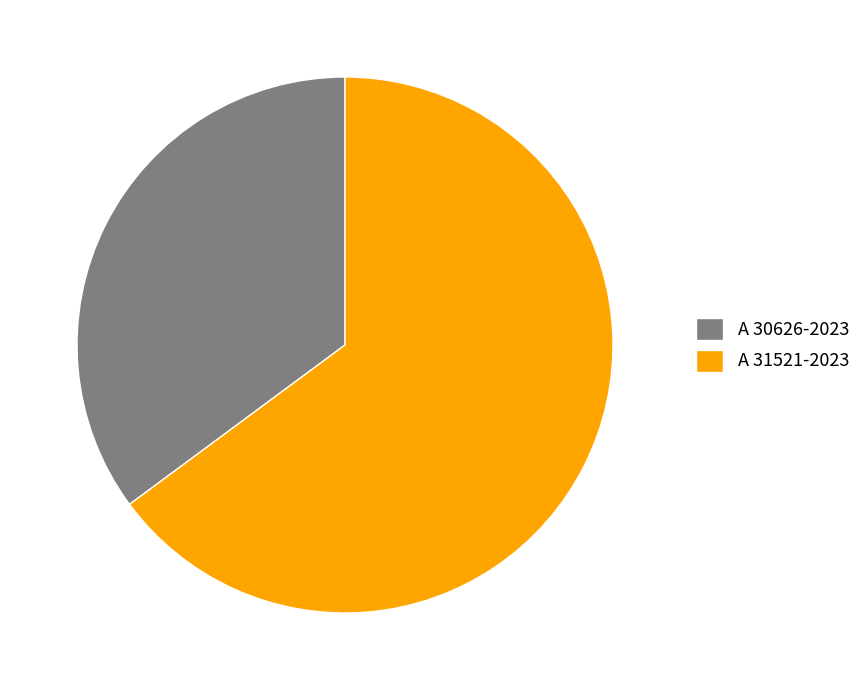

What is the smallest slice in the pie chart?

A 30626-2023